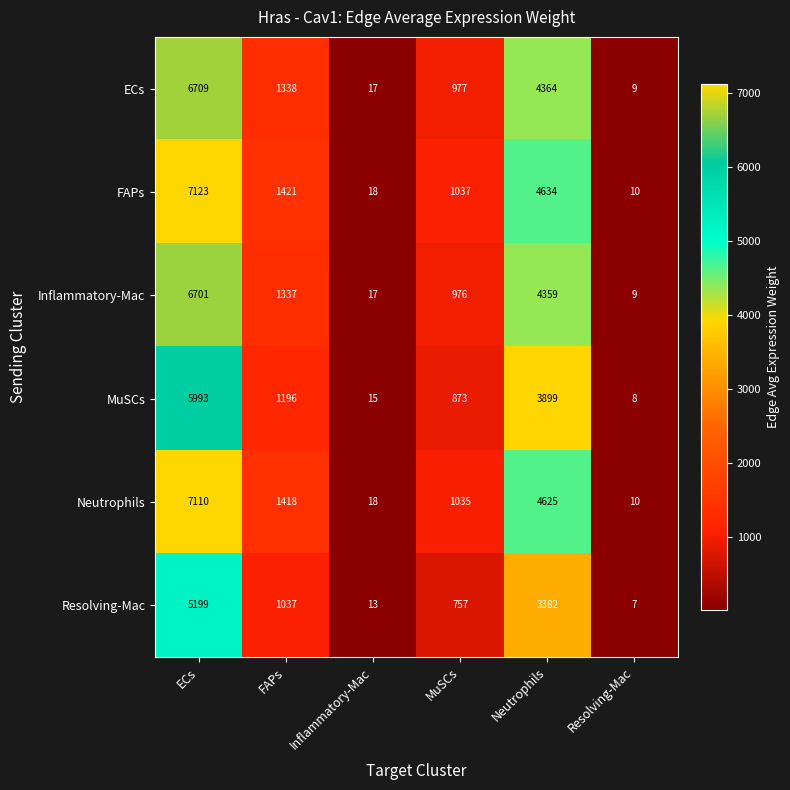

Where is Inflammatory-Mac nearest to the value 3355?

Neutrophils